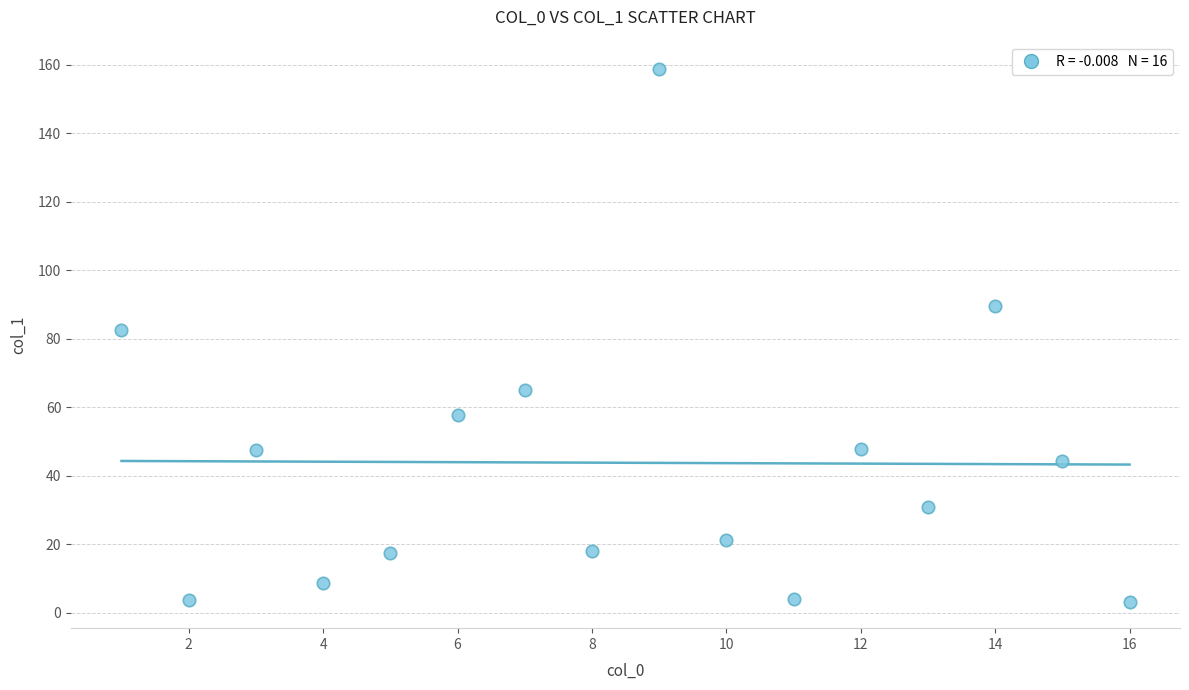

What is the range of Y values (max minus min)?

155.5